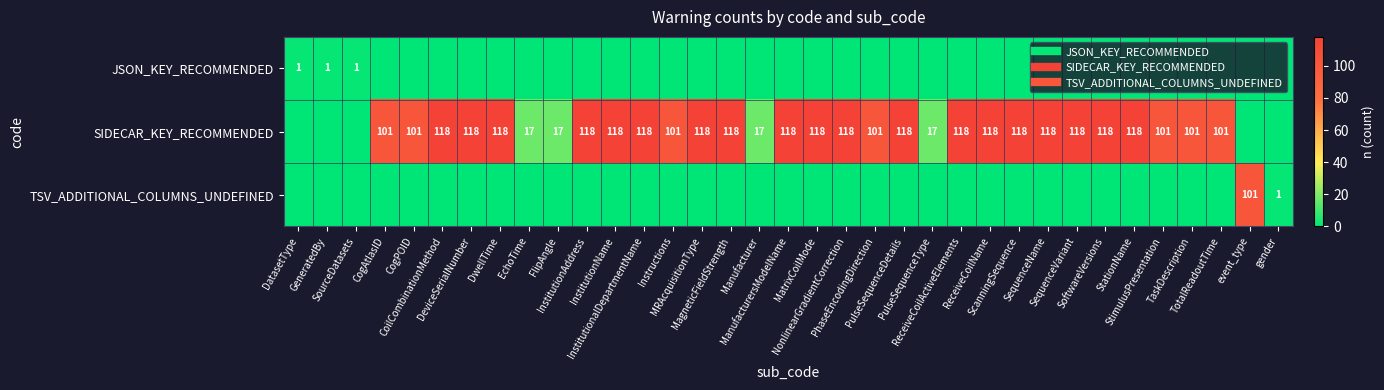

Is it true that TSV_ADDITIONAL_COLUMNS_UNDEFINED equals 0 at Instructions?

True